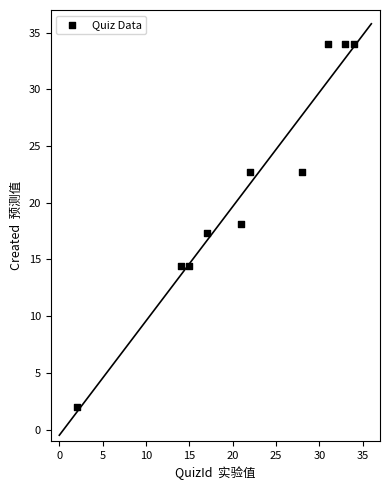

What is the average X value?

21.7